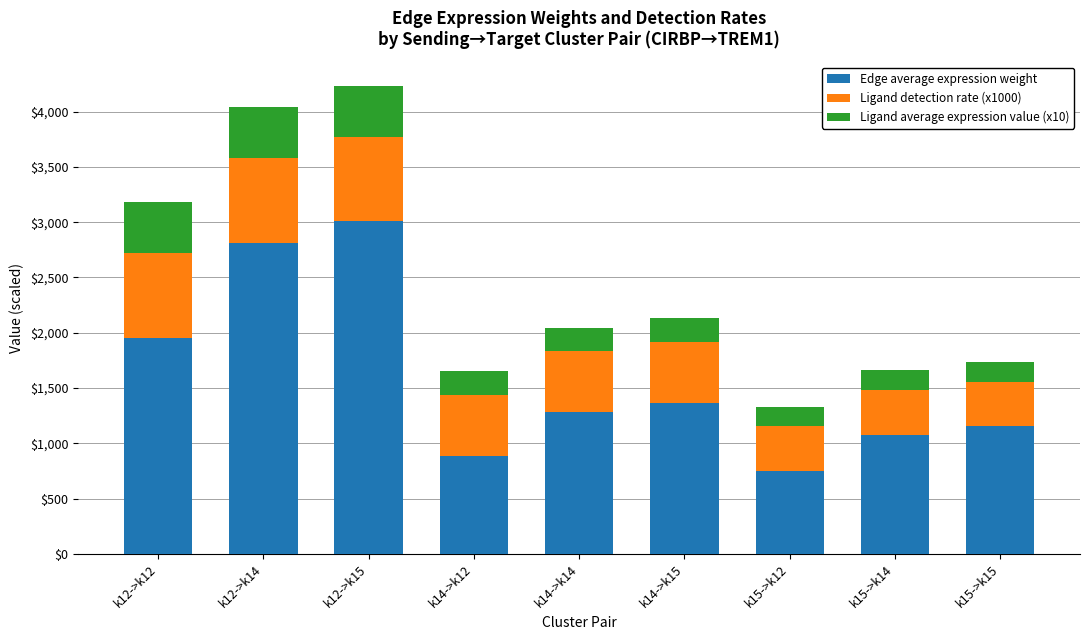

What is the sum of the Edge average expression weight values at k15->k14 and k15->k12?

1826.2